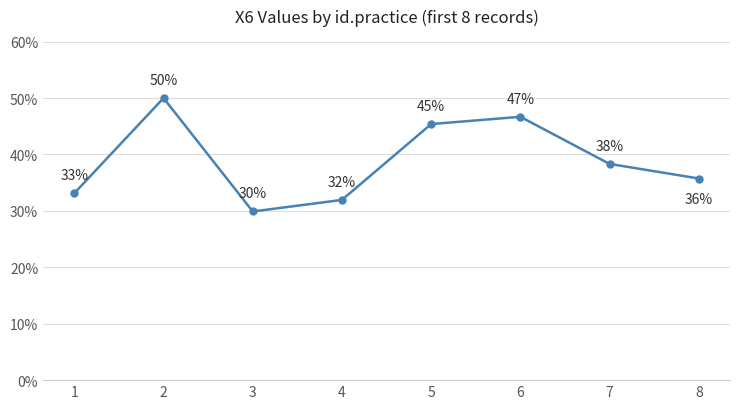

Which label corresponds to the smallest value in the chart?

3